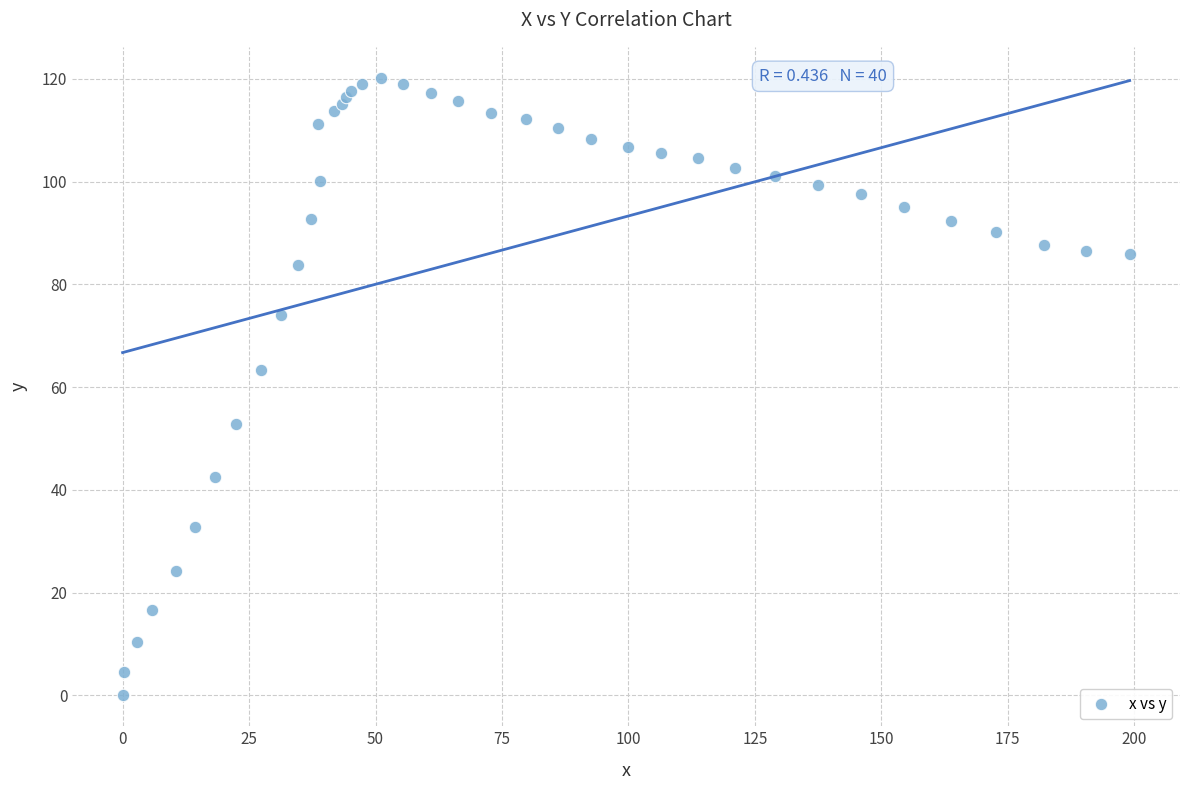

What Y value in the scatter plot is closest to 60?

63.4